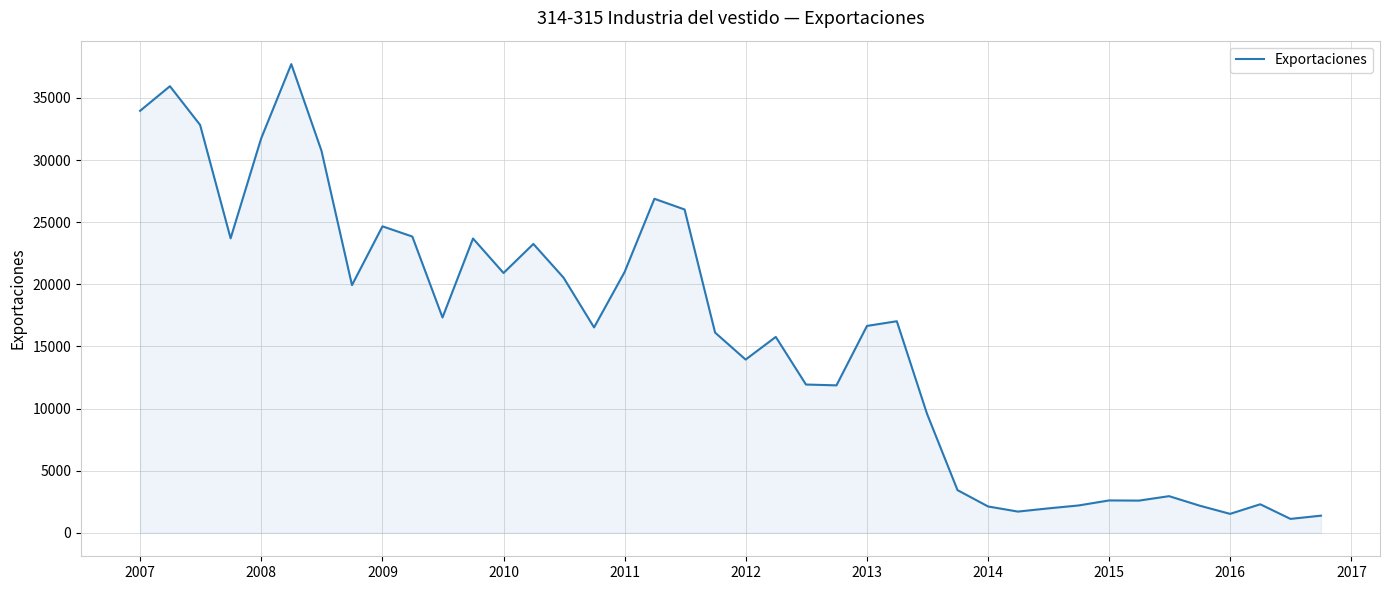

What is the minimum value shown in the chart?

1122